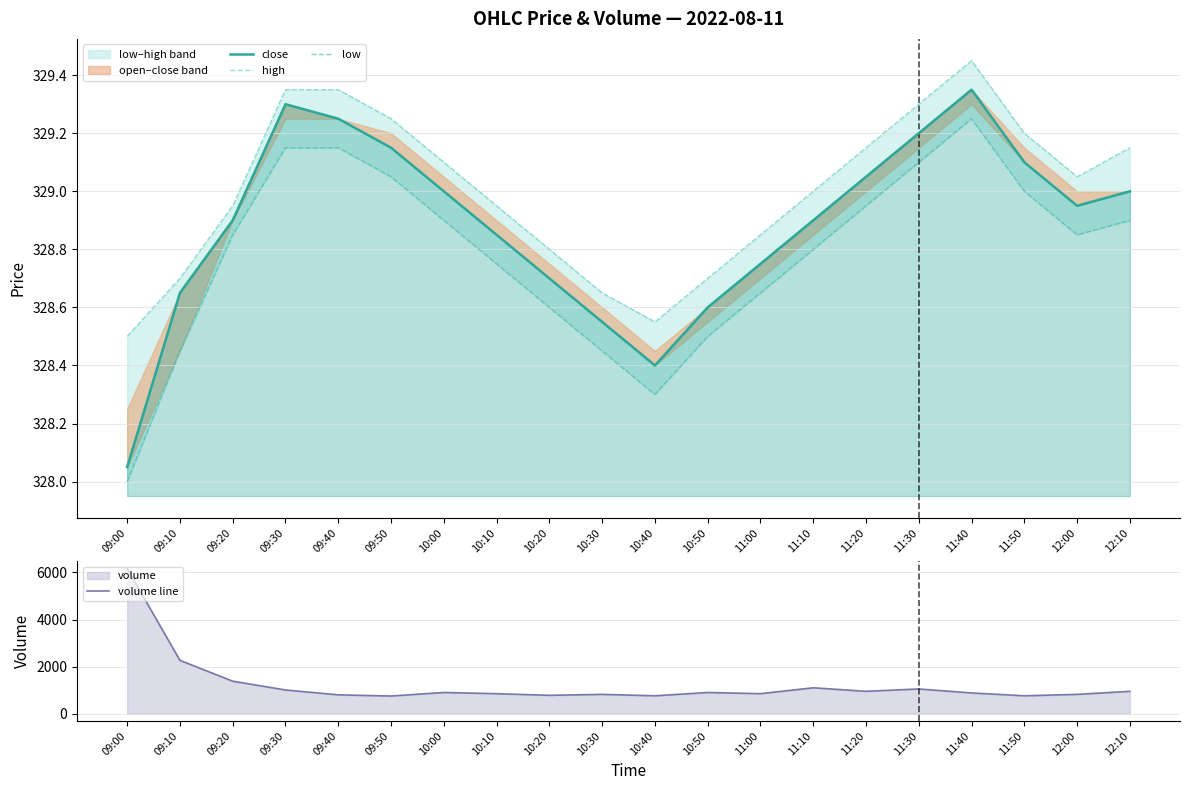

What is the total value across all series at 12:10?

1937.0